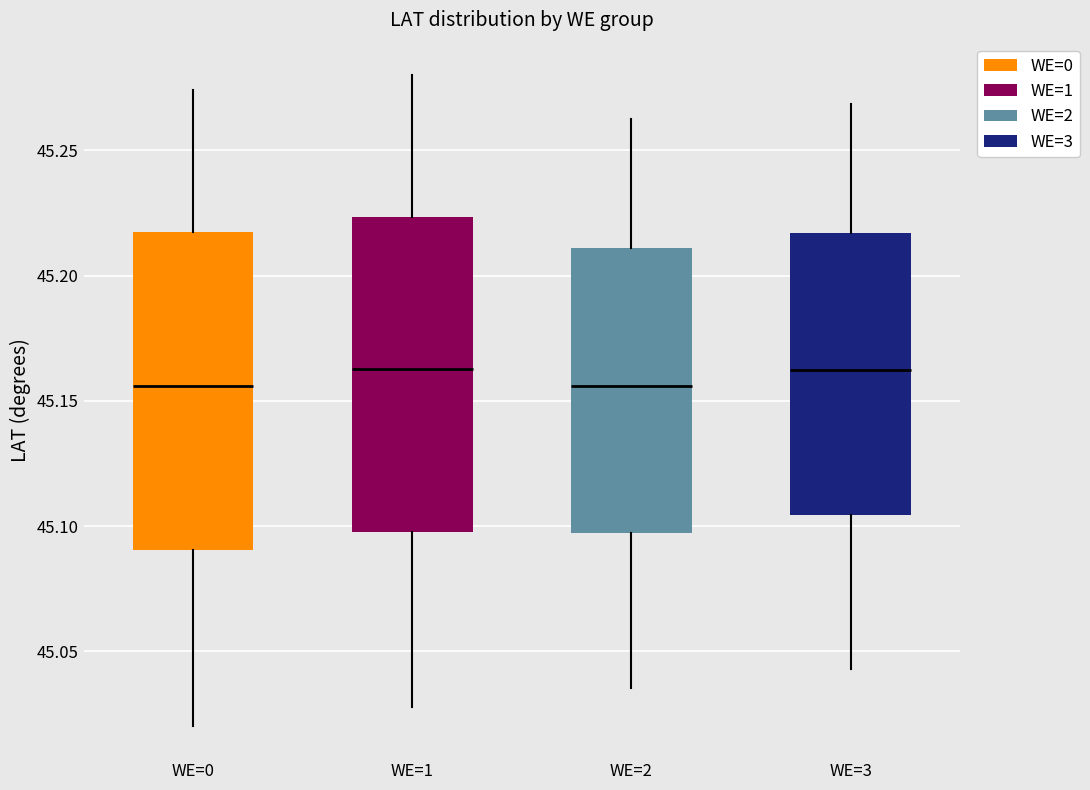

Reading left to right, transcribe this box plot: for each box, give where its median line is, the range the box spans, and where its two whiskers end, as read against the y-axis. The values are not printed on the chart, so give them approximately, as read against the axis.

WE=0: median 45.155, box 45.090 to 45.215, whiskers 45.020 to 45.275
WE=1: median 45.165, box 45.095 to 45.225, whiskers 45.030 to 45.280
WE=2: median 45.155, box 45.095 to 45.210, whiskers 45.035 to 45.265
WE=3: median 45.160, box 45.105 to 45.215, whiskers 45.045 to 45.270